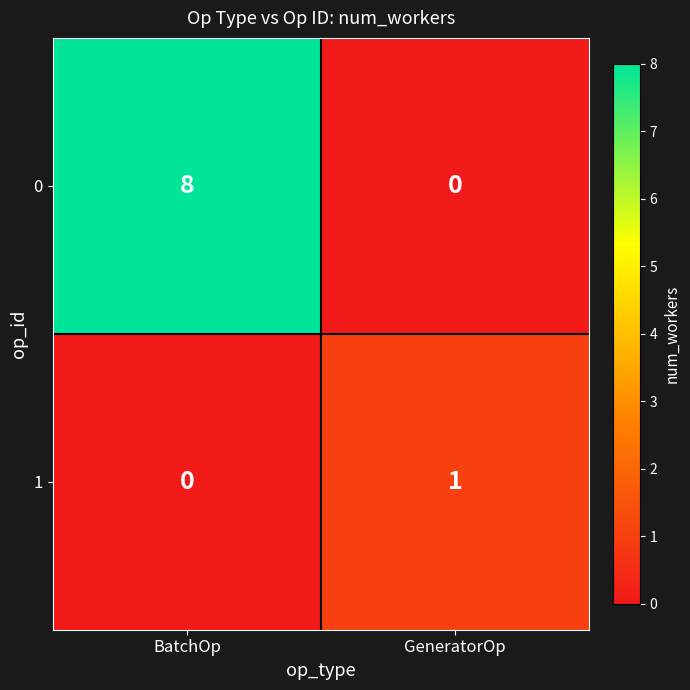

The value of 0 at BatchOp is 8. True or false?

True